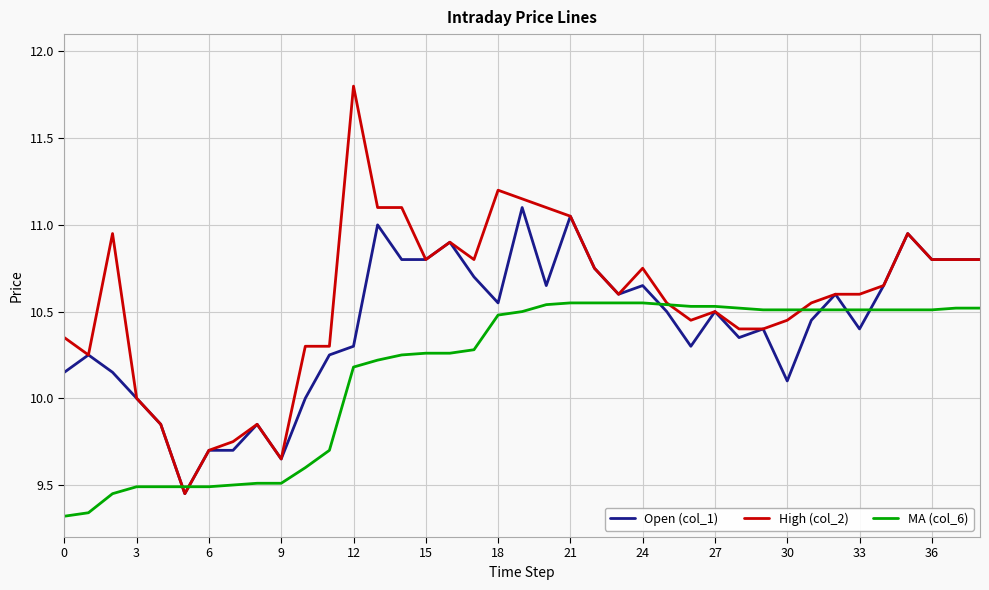

Does the chart have visible grid lines?

Yes